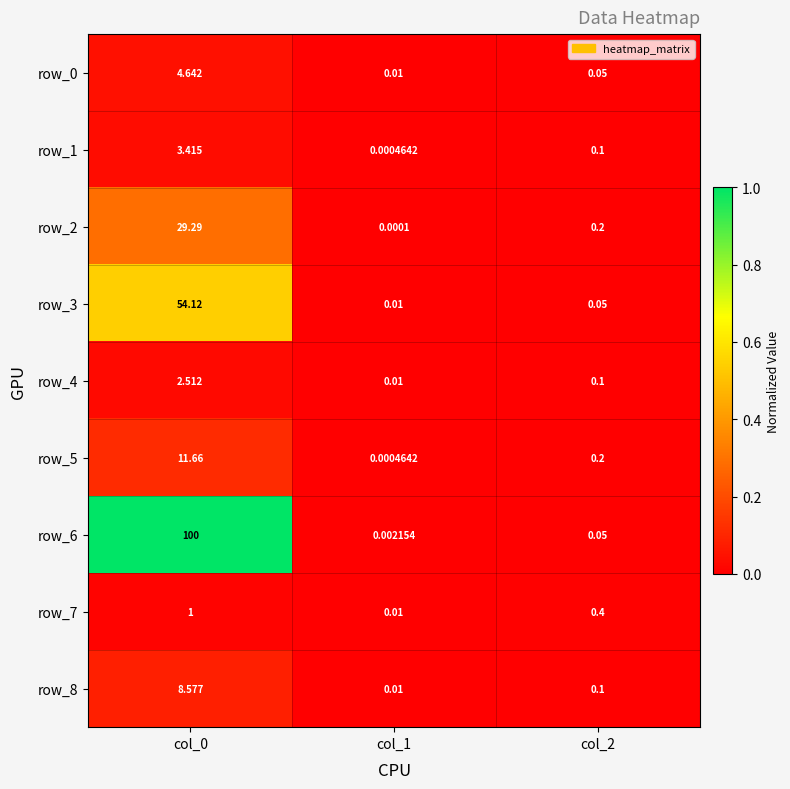

How many categories are shown in the chart?

3